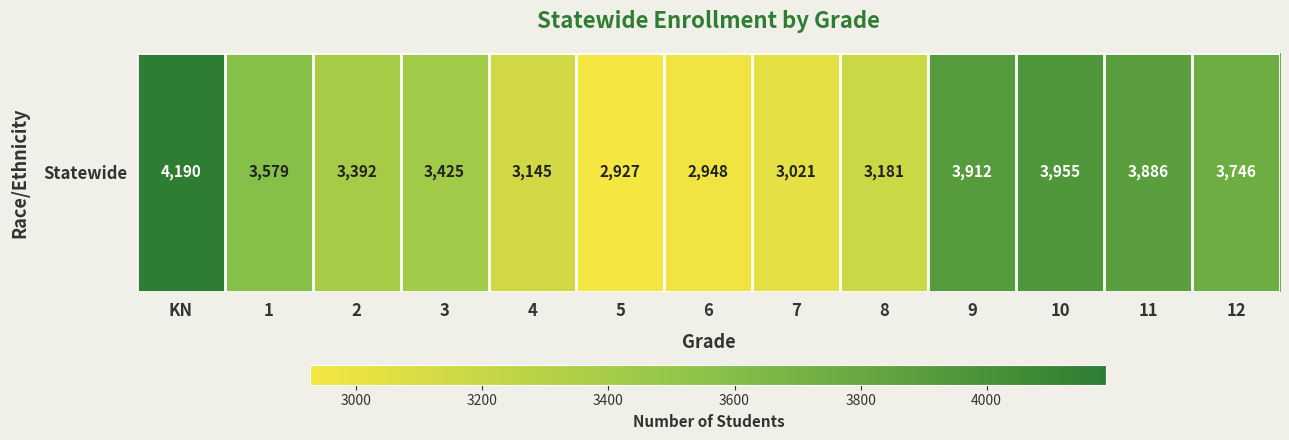

What is the sum of the values at 12 and 3?

7171